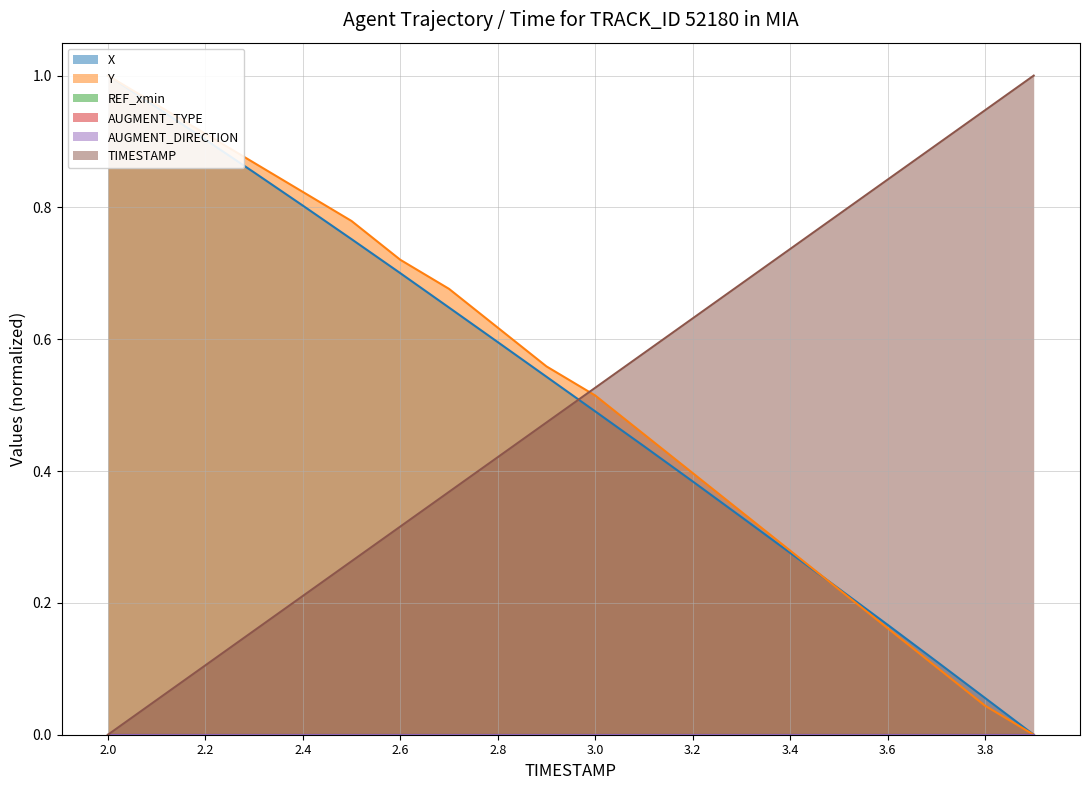

What is the sum of all TIMESTAMP values?

10.0